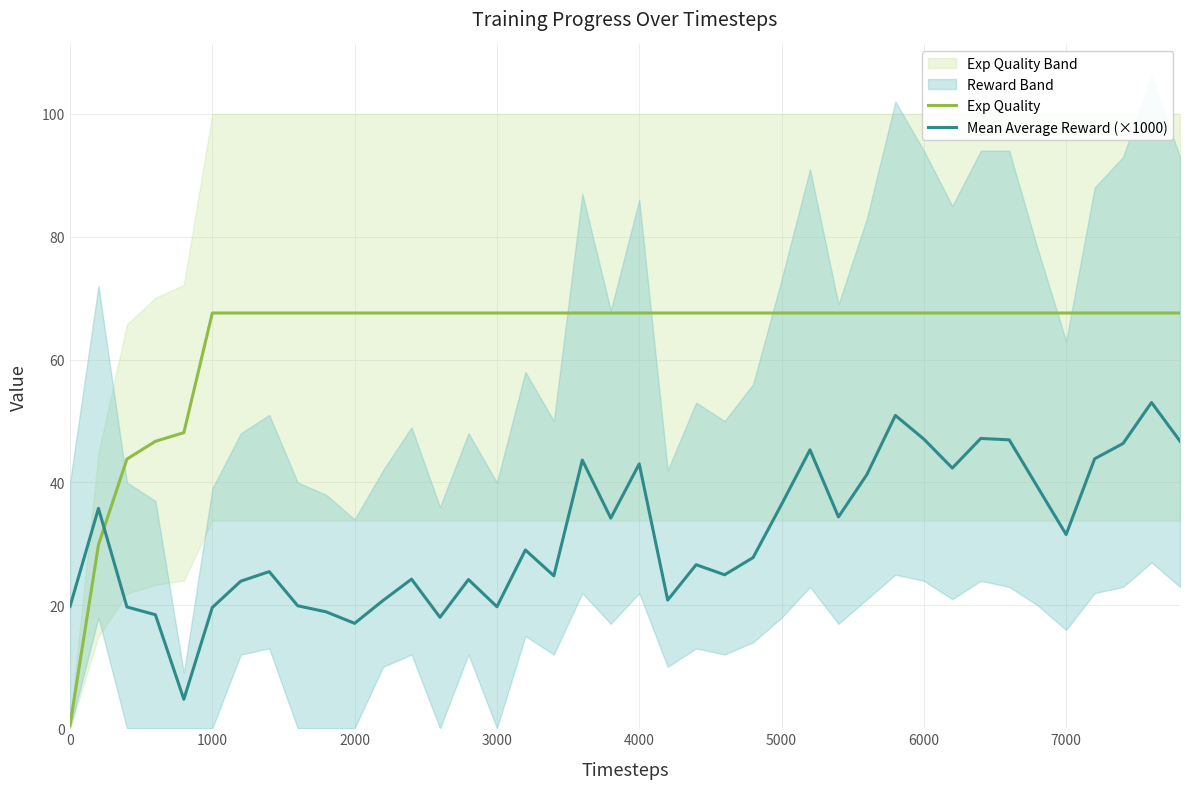

What is the minimum value shown in the chart?

0.5